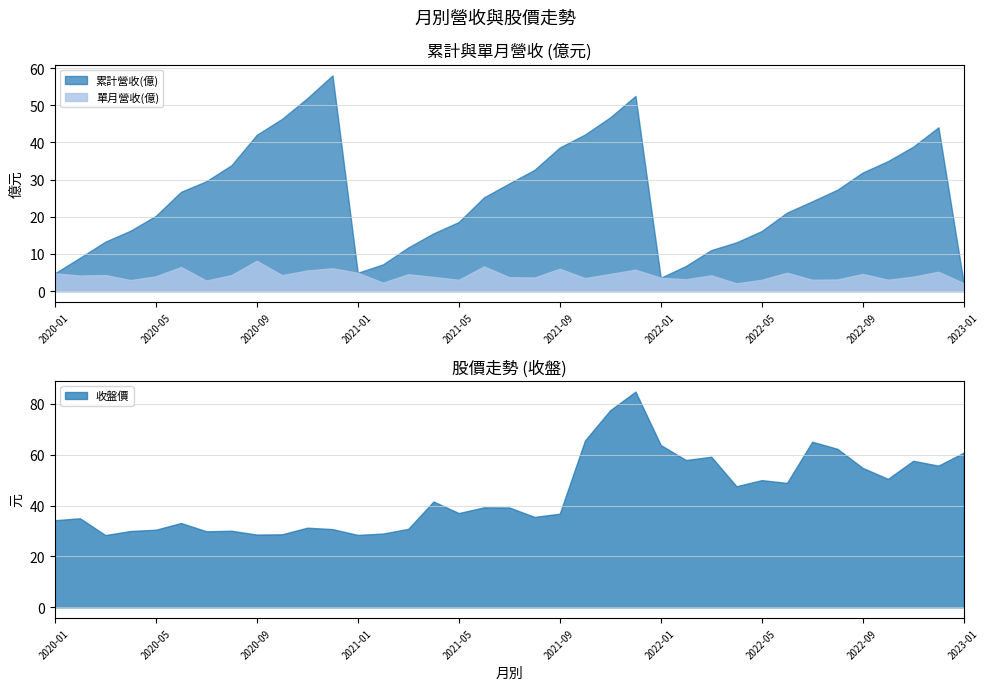

True or false: 單月營收(億) and 累計營收(億) intersect in this chart.

False